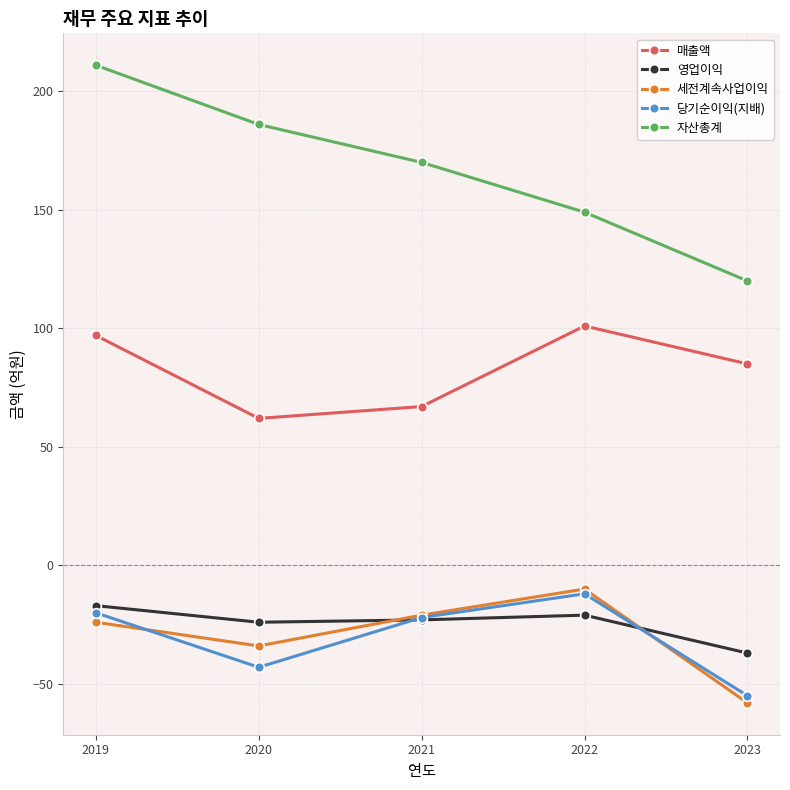

What is the value of the 매출액 point at the 2nd from the left?

62